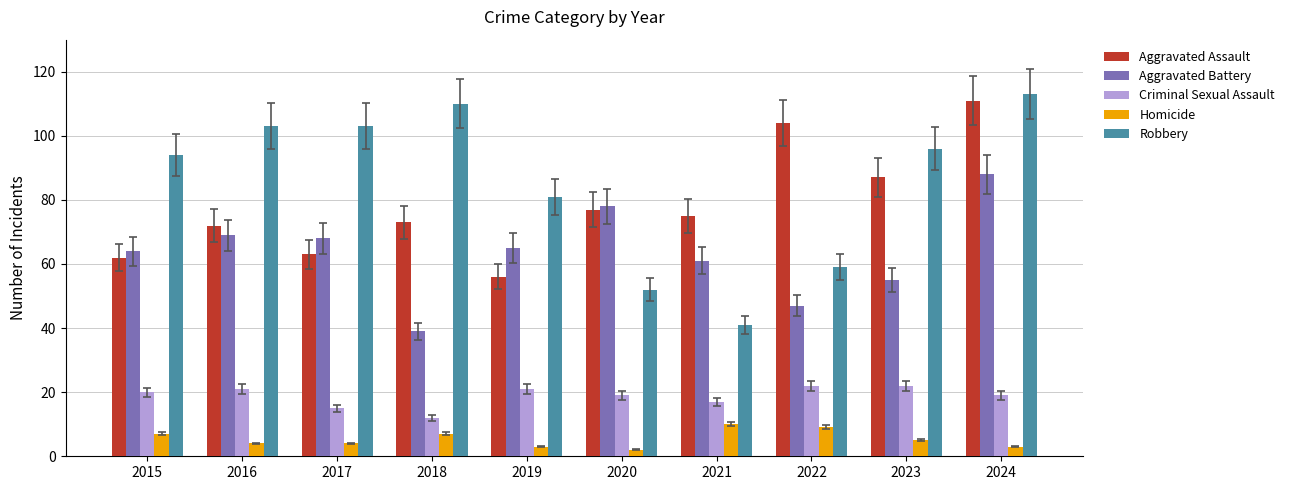

Rank the series at 2016 from highest to lowest value.

Robbery, Aggravated Assault, Aggravated Battery, Criminal Sexual Assault, Homicide